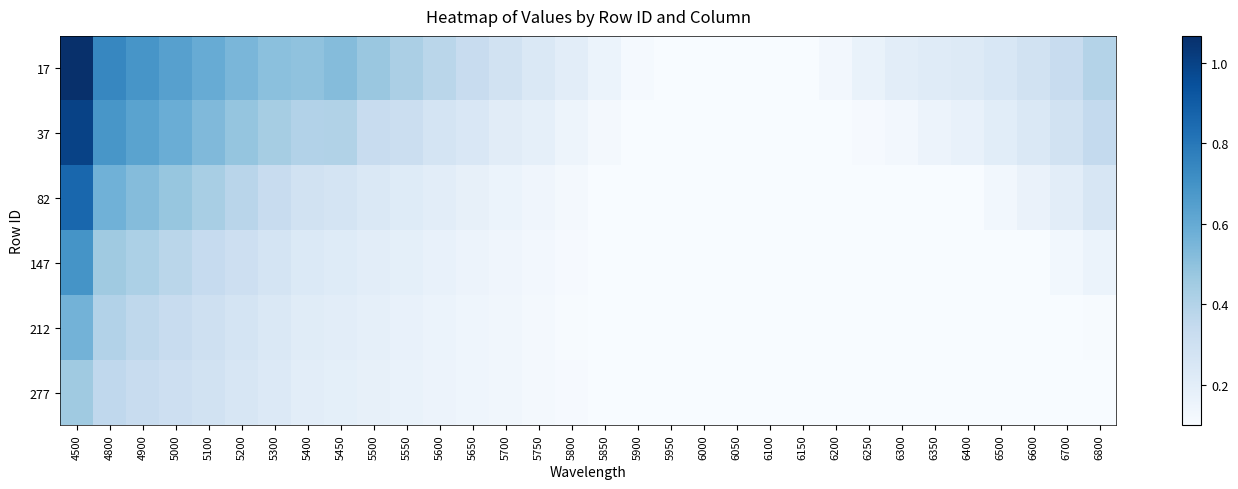

Reading left to right, list all the values displayed in this chart.

17: 4500=1.1	4800=0.7	4900=0.7	5000=0.6	5100=0.6	5200=0.5	5300=0.5	5400=0.5	5450=0.5	5500=0.5	5550=0.4	5600=0.4	5650=0.3	5700=0.3	5750=0.2	5800=0.2	5850=0.2	5900=0.1	5950=0.1	6000=0.1	6050=0.1	6100=0.1	6150=0.1	6200=0.1	6250=0.2	6300=0.2	6350=0.2	6400=0.2	6500=0.2	6600=0.3	6700=0.3	6800=0.4
37: 4500=1.0	4800=0.7	4900=0.6	5000=0.6	5100=0.5	5200=0.5	5300=0.4	5400=0.4	5450=0.4	5500=0.3	5550=0.3	5600=0.3	5650=0.2	5700=0.2	5750=0.2	5800=0.1	5850=0.1	5900=0.1	5950=0.1	6000=0.1	6050=0.1	6100=0.1	6150=0.1	6200=0.1	6250=0.1	6300=0.1	6350=0.2	6400=0.2	6500=0.2	6600=0.2	6700=0.3	6800=0.3
82: 4500=0.9	4800=0.6	4900=0.5	5000=0.5	5100=0.4	5200=0.4	5300=0.3	5400=0.3	5450=0.3	5500=0.2	5550=0.2	5600=0.2	5650=0.2	5700=0.2	5750=0.1	5800=0.1	5850=0.1	5900=0.1	5950=0.1	6000=0.1	6050=0.1	6100=0.1	6150=0.1	6200=0.1	6250=0.1	6300=0.1	6350=0.1	6400=0.1	6500=0.1	6600=0.2	6700=0.2	6800=0.3
147: 4500=0.7	4800=0.5	4900=0.4	5000=0.4	5100=0.3	5200=0.3	5300=0.3	5400=0.2	5450=0.2	5500=0.2	5550=0.2	5600=0.2	5650=0.2	5700=0.1	5750=0.1	5800=0.1	5850=0.1	5900=0.1	5950=0.1	6000=0.1	6050=0.1	6100=0.1	6150=0.1	6200=0.1	6250=0.1	6300=0.1	6350=0.1	6400=0.1	6500=0.1	6600=0.1	6700=0.1	6800=0.2
212: 4500=0.6	4800=0.4	4900=0.4	5000=0.3	5100=0.3	5200=0.3	5300=0.2	5400=0.2	5450=0.2	5500=0.2	5550=0.2	5600=0.2	5650=0.1	5700=0.1	5750=0.1	5800=0.1	5850=0.1	5900=0.1	5950=0.1	6000=0.1	6050=0.1	6100=0.1	6150=0.1	6200=0.1	6250=0.1	6300=0.1	6350=0.1	6400=0.1	6500=0.1	6600=0.1	6700=0.1	6800=0.1
277: 4500=0.5	4800=0.4	4900=0.3	5000=0.3	5100=0.3	5200=0.3	5300=0.2	5400=0.2	5450=0.2	5500=0.2	5550=0.2	5600=0.2	5650=0.1	5700=0.1	5750=0.1	5800=0.1	5850=0.1	5900=0.1	5950=0.1	6000=0.1	6050=0.1	6100=0.1	6150=0.1	6200=0.1	6250=0.1	6300=0.1	6350=0.1	6400=0.1	6500=0.1	6600=0.1	6700=0.1	6800=0.1